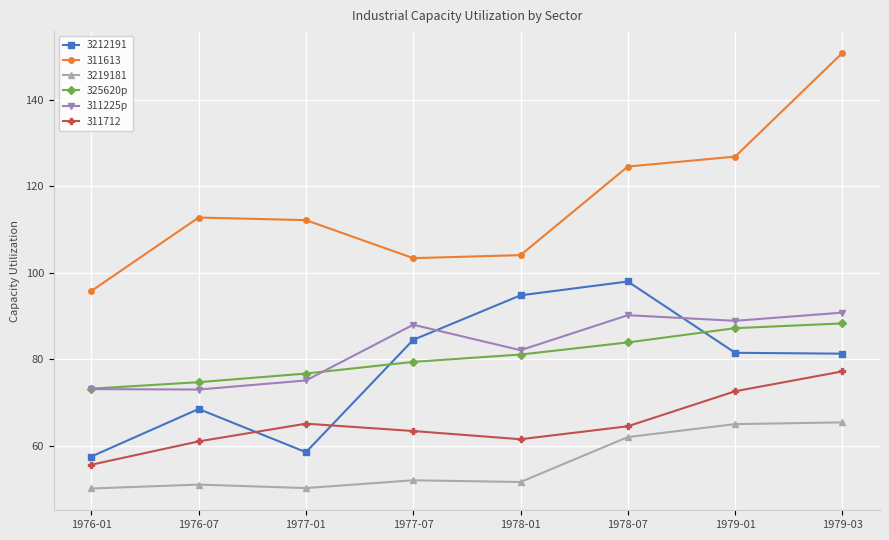

Does the chart display data point markers on the line(s)?

Yes